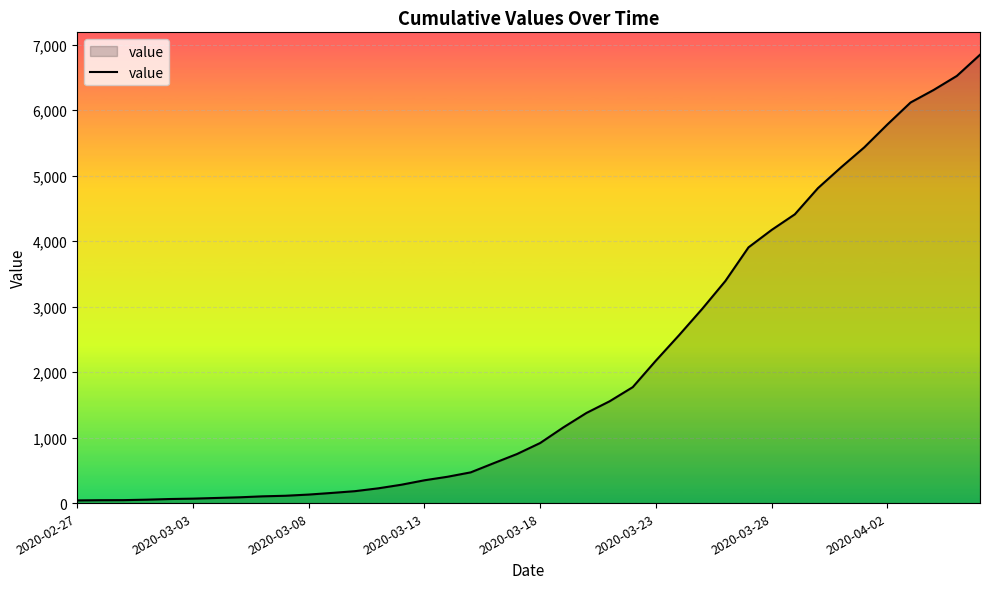

What is the sum of all values?

81521